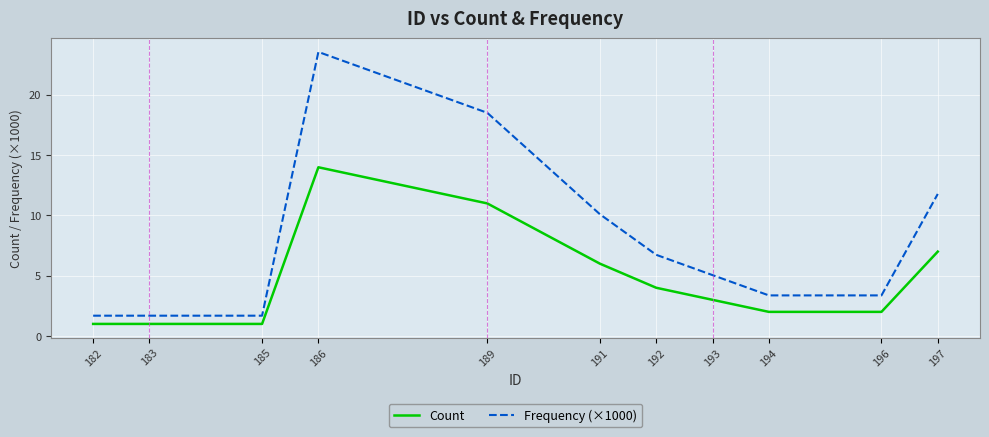

In Count, how many points are higher than both neighbors (excluding endpoints)?

1